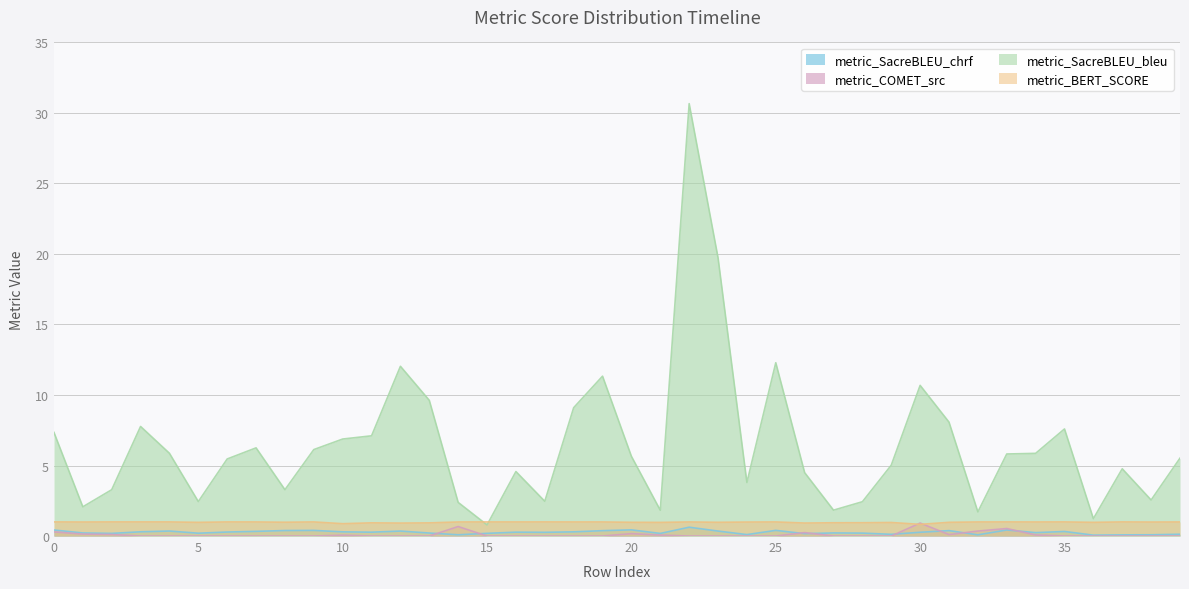

Rank the categories by metric_COMET_src value from lowest to highest.

4, 5, 9, 11, 12, 15, 16, 22, 23, 25, 27, 28, 29, 36, 37, 38, 39, 7, 8, 17, 19, 3, 13, 18, 24, 35, 6, 10, 21, 34, 31, 2, 1, 20, 26, 0, 32, 33, 14, 30